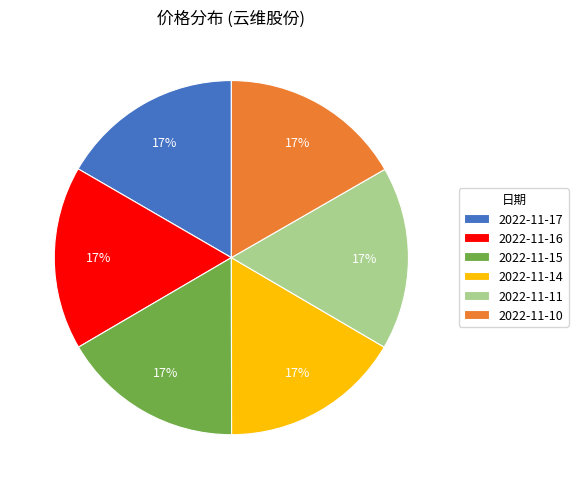

Approximately how many times larger is the value at 2022-11-16 compared to 2022-11-15?

1.0